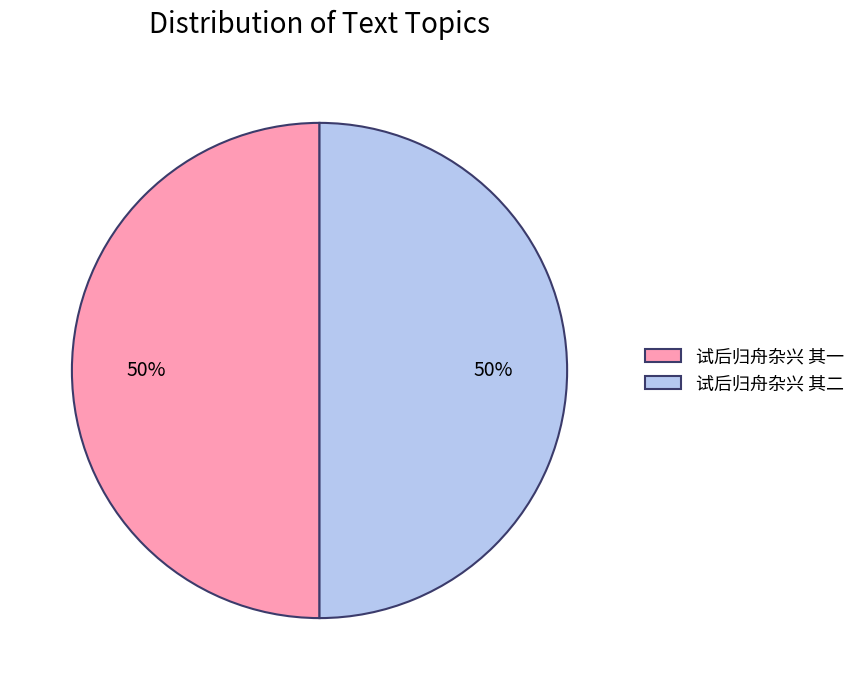

To the nearest percent, what percentage of the pie is 试后归舟杂兴 其二?

50%